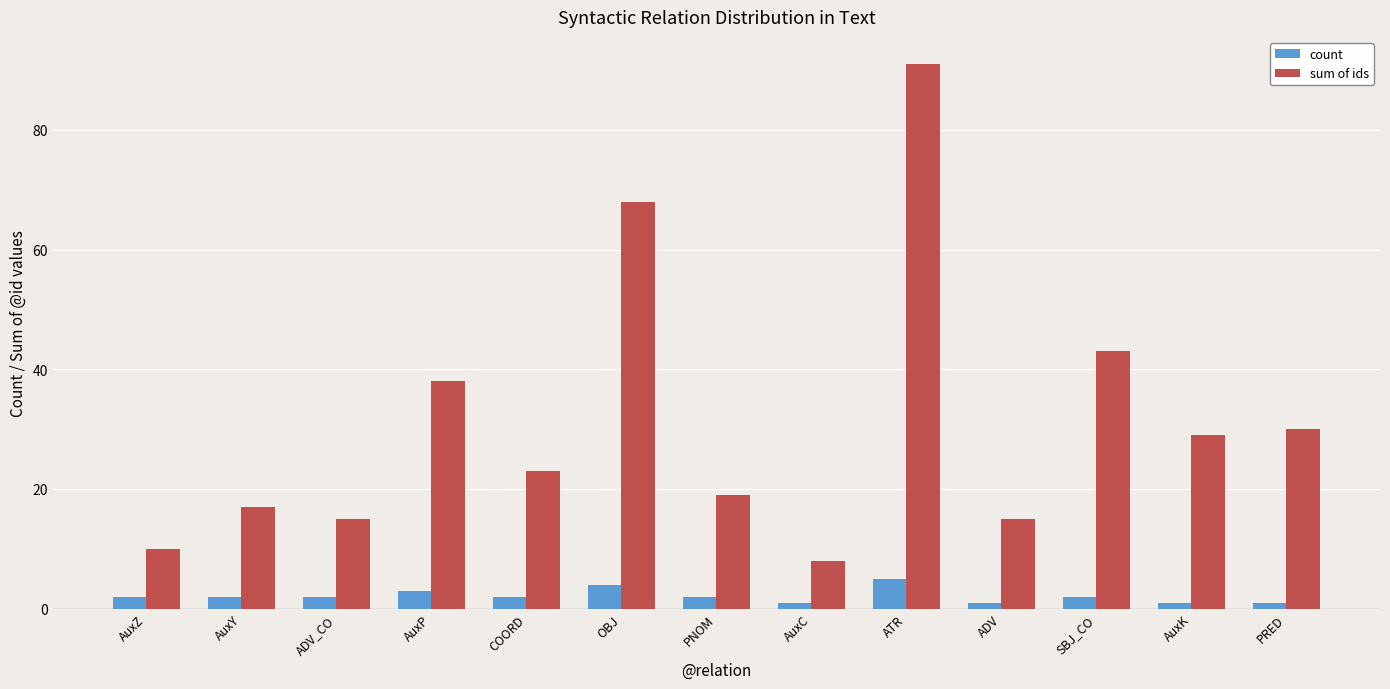

At AuxY, list the series in order from smallest to largest.

count, sum of ids